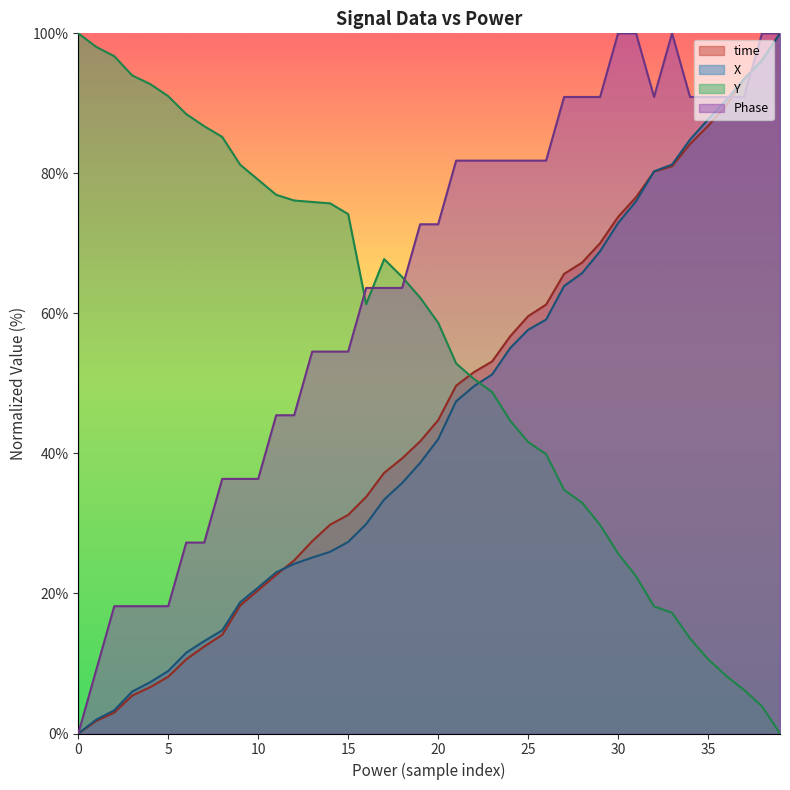

How many times do Y and Phase cross each other?

3